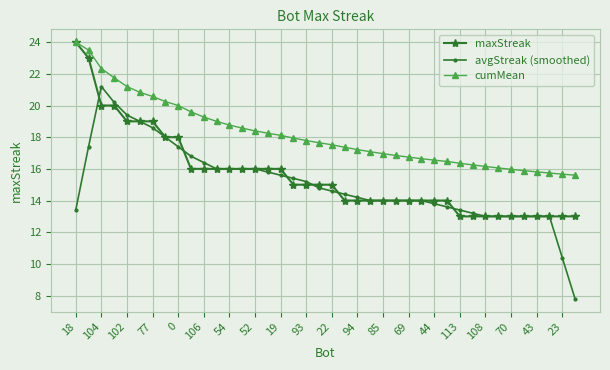

What is the average value of the maxStreak series?

15.6